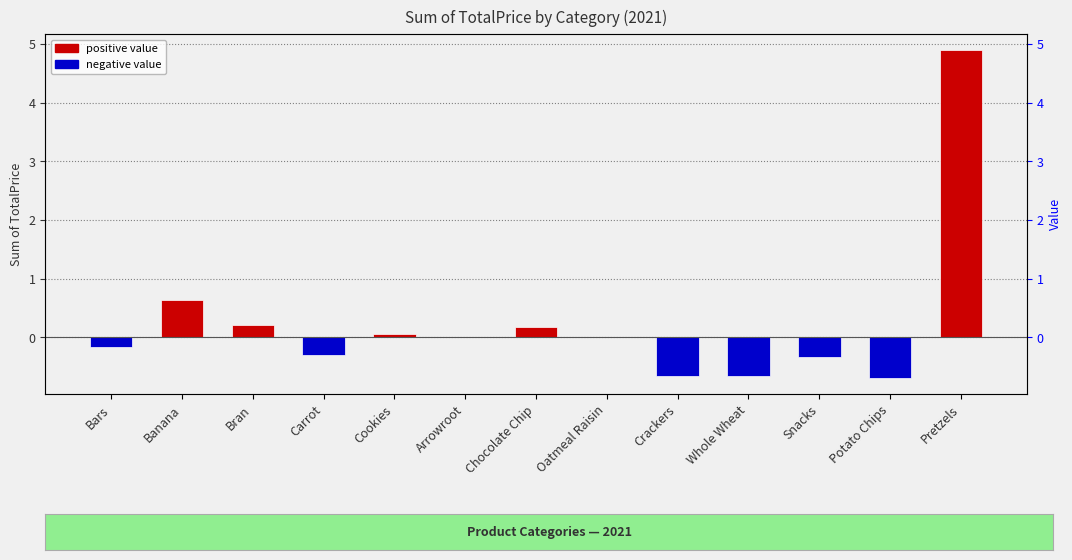

What is the maximum value shown in the chart?

4.9